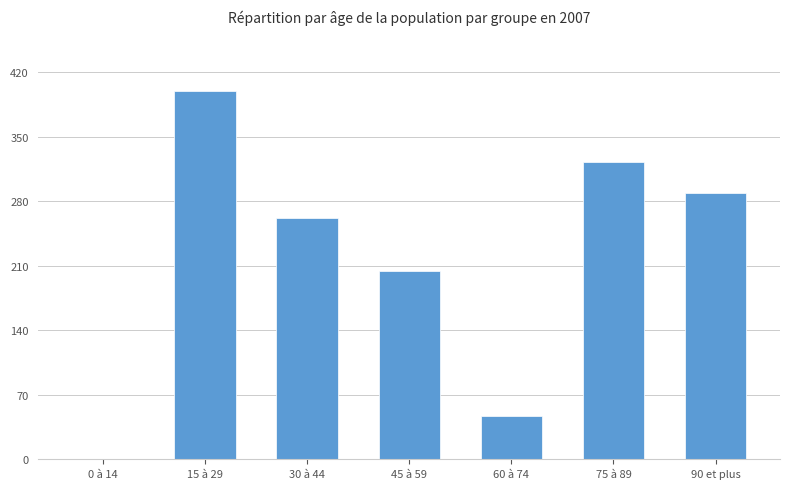

What is the approximate value at 15 à 29?

400.0